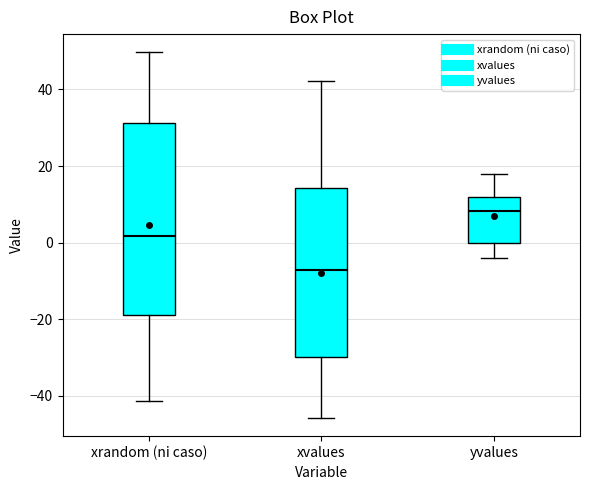

Where does the lower whisker of the box for xvalues end on the y-axis? The values are not printed on the chart, so give them approximately, as read against the axis.

-46